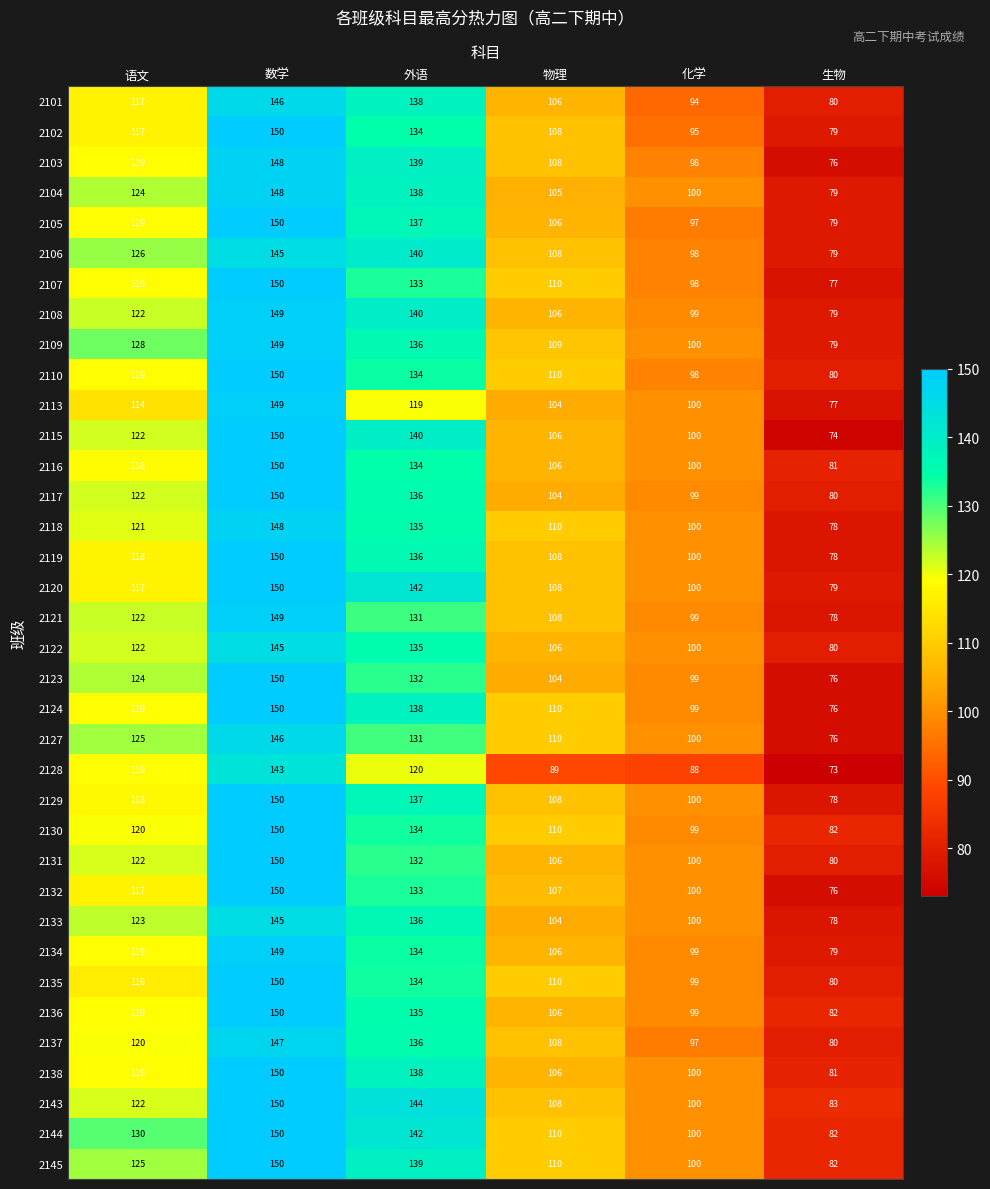

What is the difference between the highest and lowest values at 物理?

21